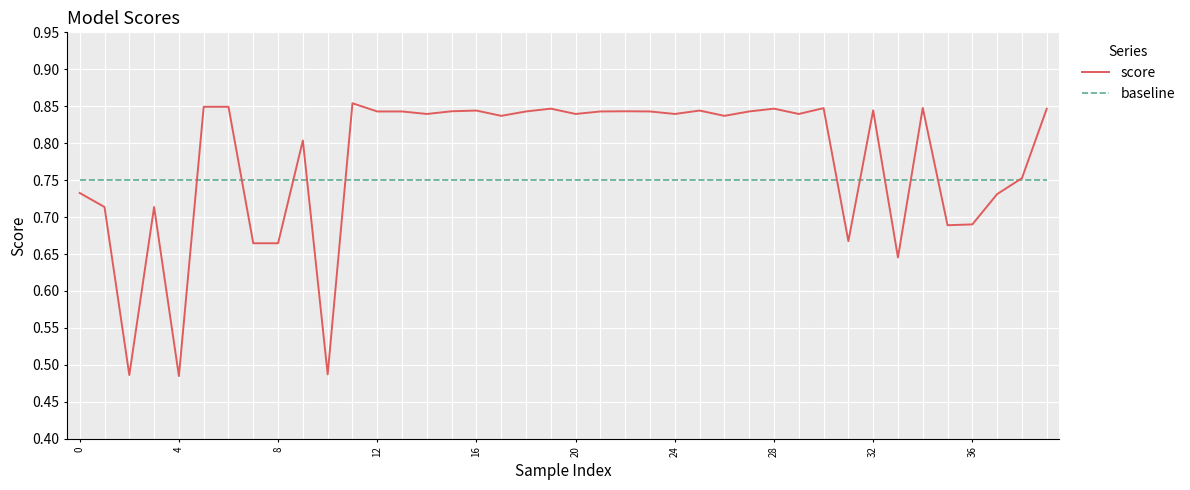

Rank the series by their average value, from lowest to highest.

baseline, score